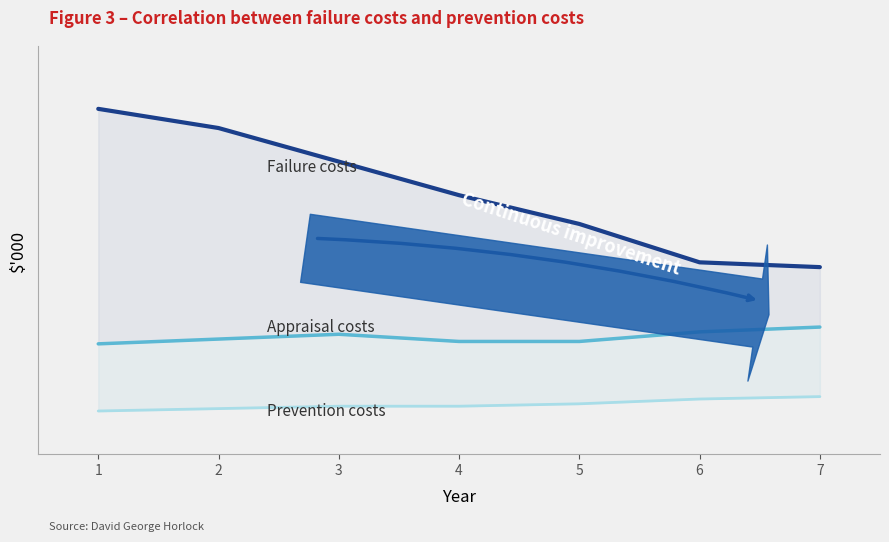

How many values in the Failure costs series exceed 540?

3